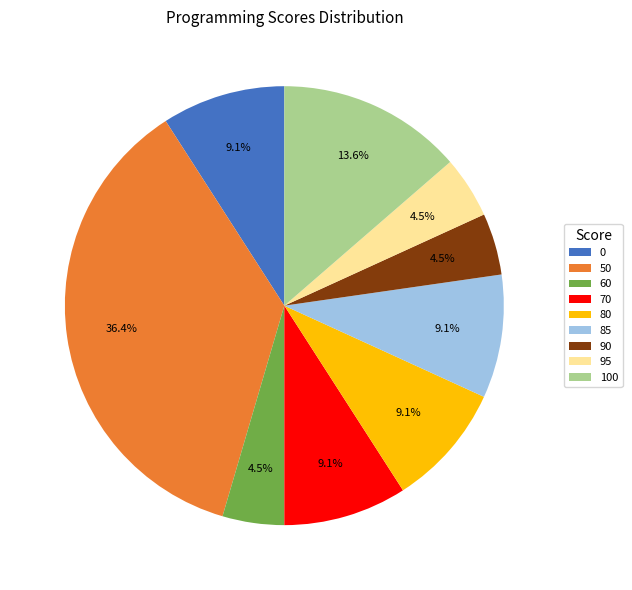

Does 100 account for over 50% of the chart?

No